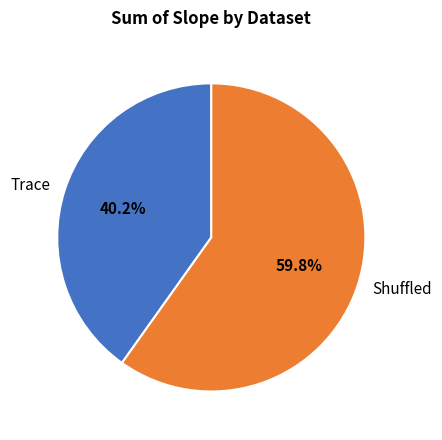

What is the total percentage of Shuffled and Trace?

100.0%